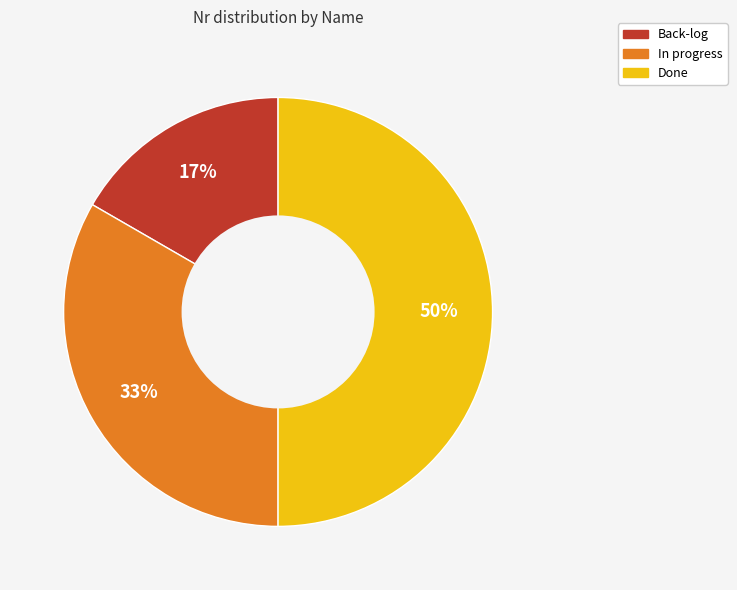

Between In progress and Done, which is larger?

Done